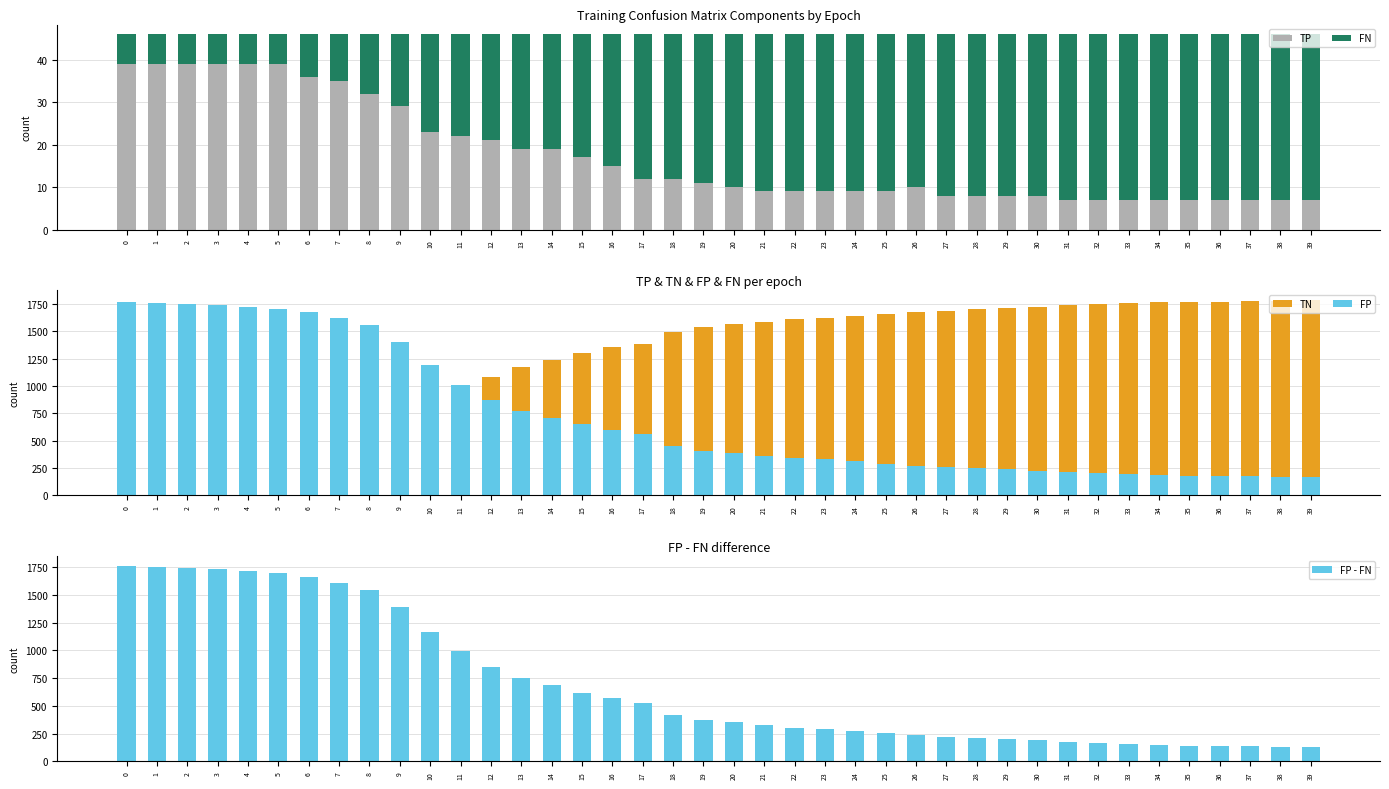

How many categories are shown in the chart?

40